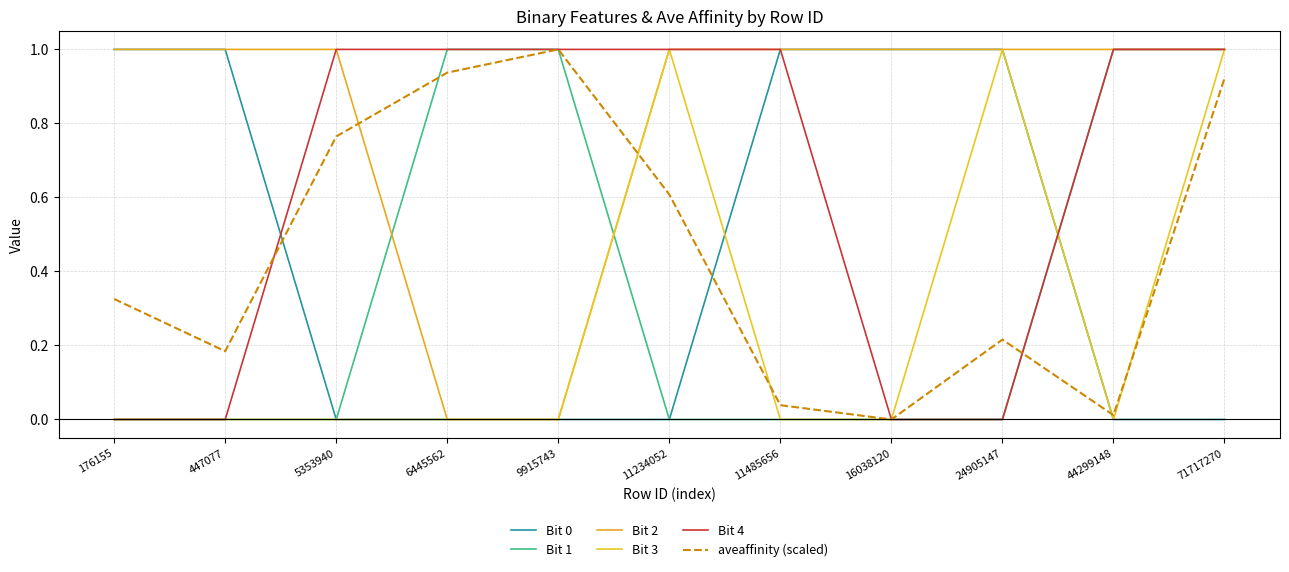

At which label does aveaffinity (scaled) reach its minimum?

16038120